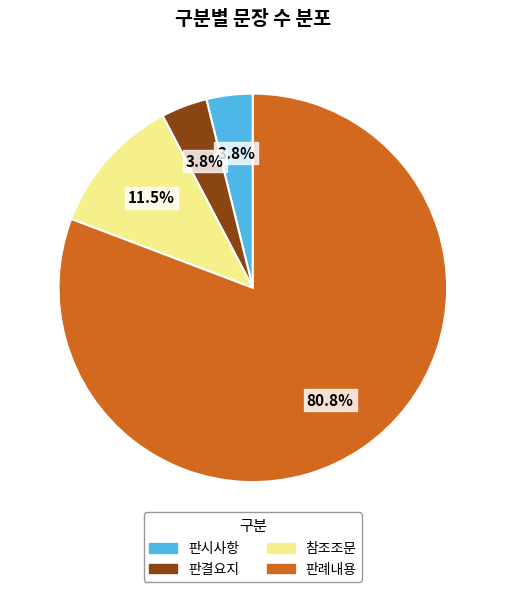

What is the majority slice?

판례내용